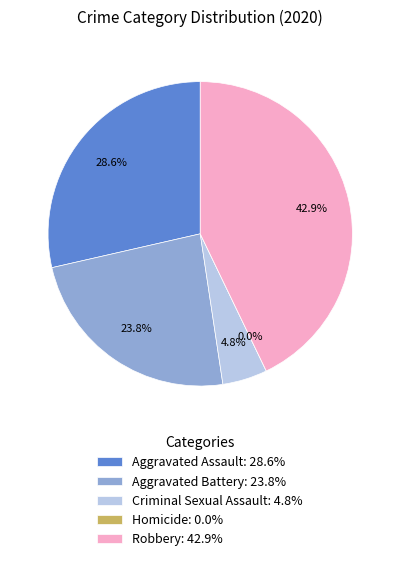

To the nearest percent, what is the difference between the Aggravated Assault and Aggravated Battery slice percentages?

5%